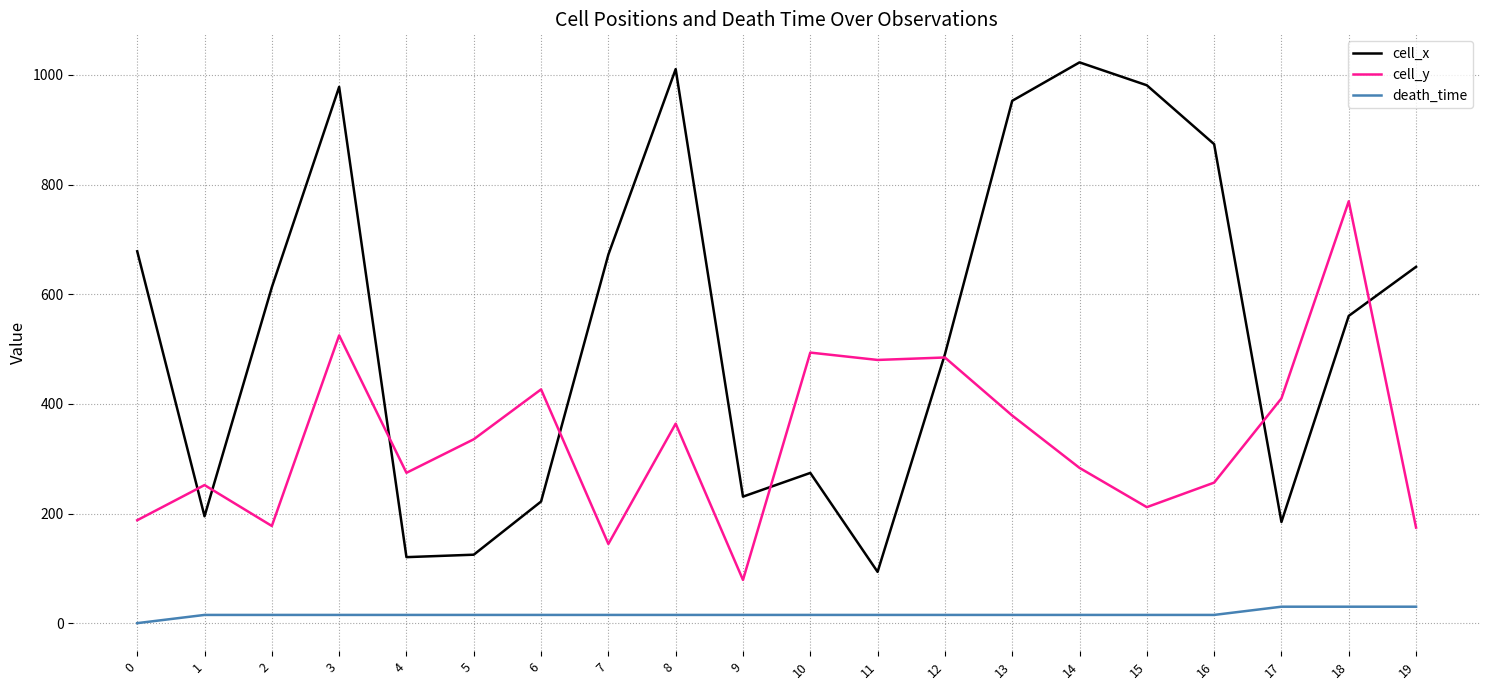

Rank the series by their maximum value, from lowest to highest.

death_time, cell_y, cell_x